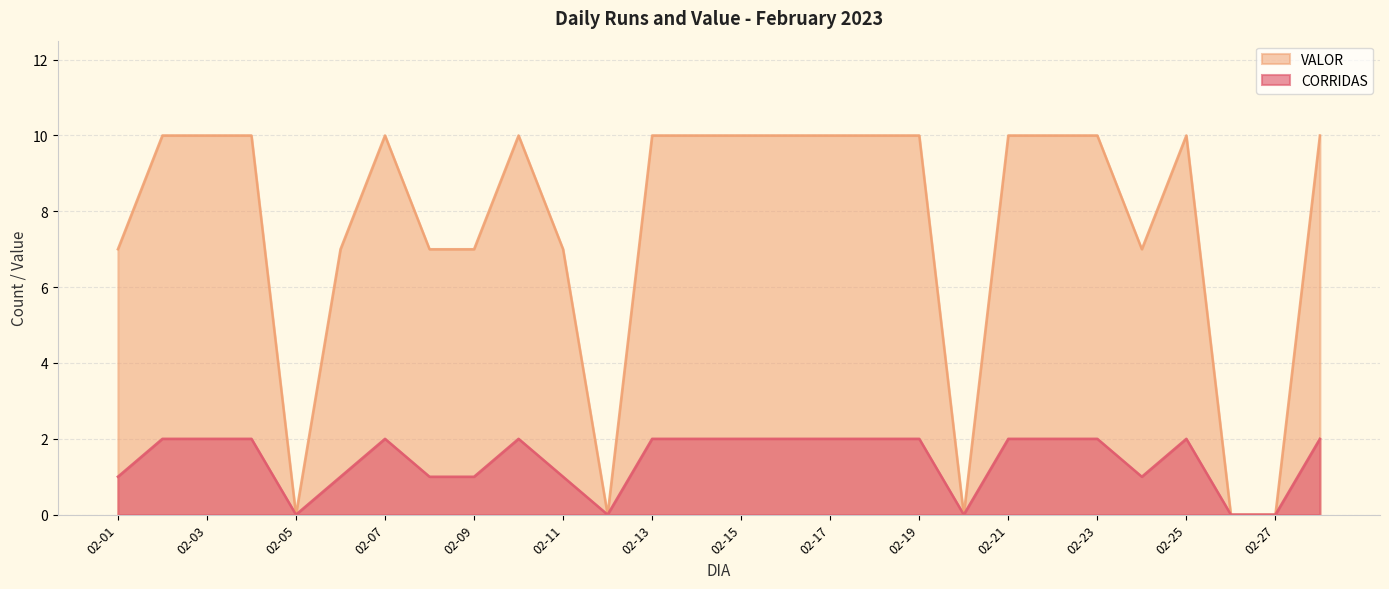

How many lines are shown in the chart?

2